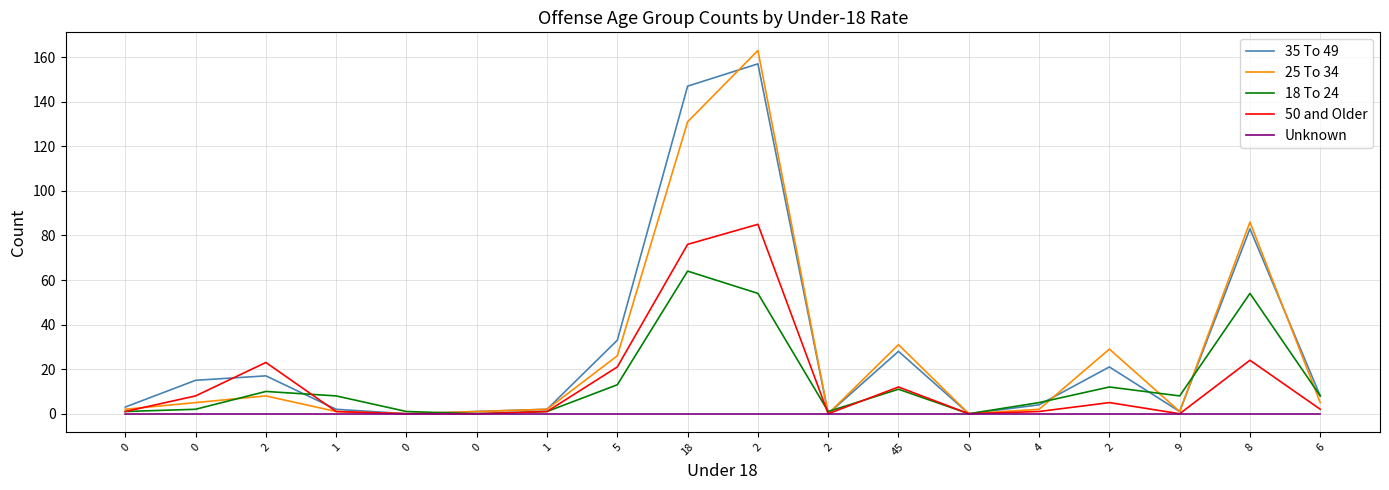

Does the chart have visible grid lines?

Yes